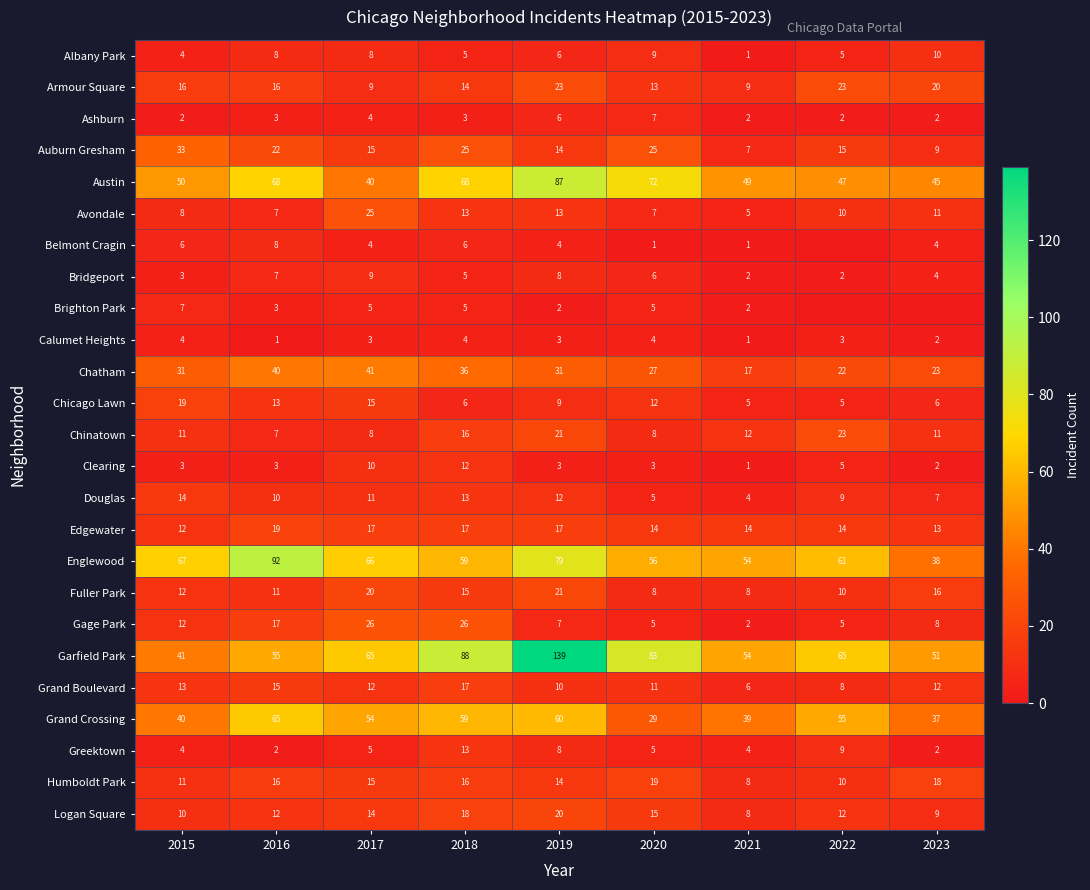

Which series has the largest total across all categories?

Garfield Park